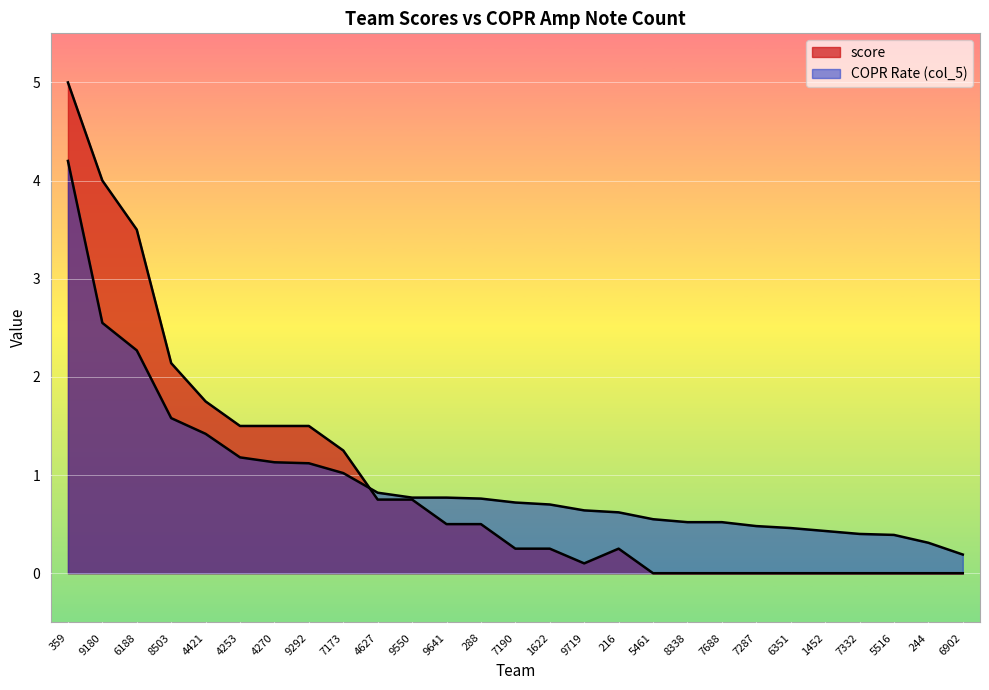

What is the sum of all score values?

25.5